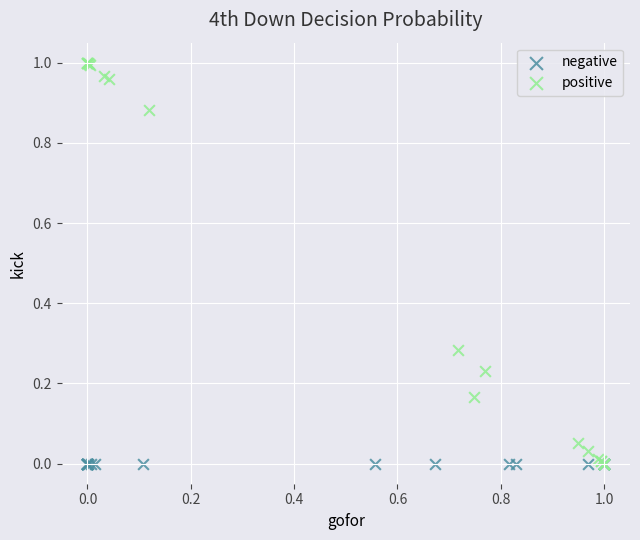

What are all the series names shown in the legend?

negative, positive